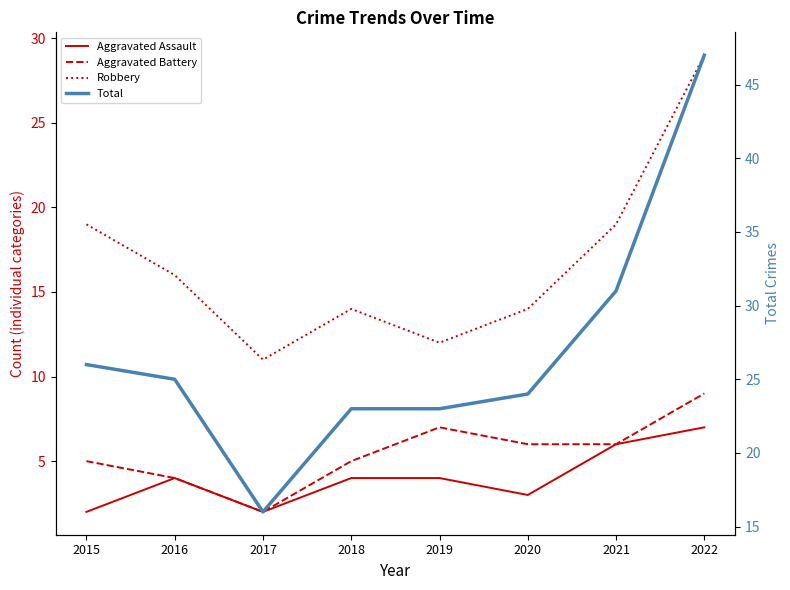

The value of Total at 2021 is 31. True or false?

True